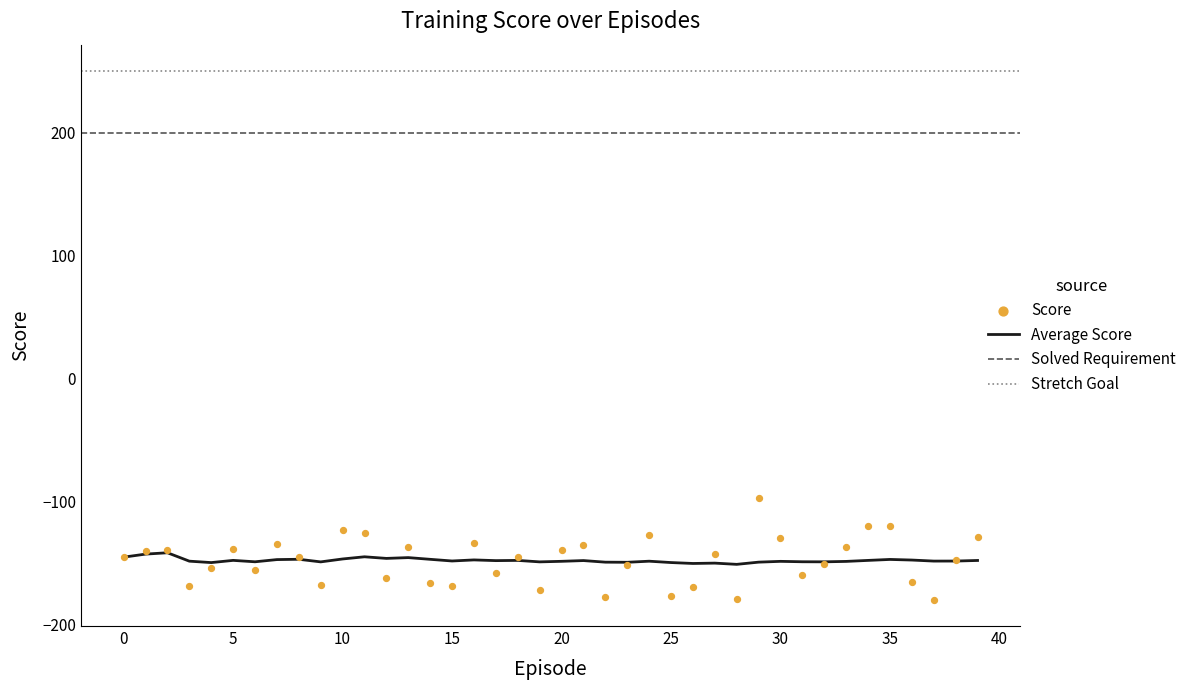

Which series has the widest spread of Y values?

Score